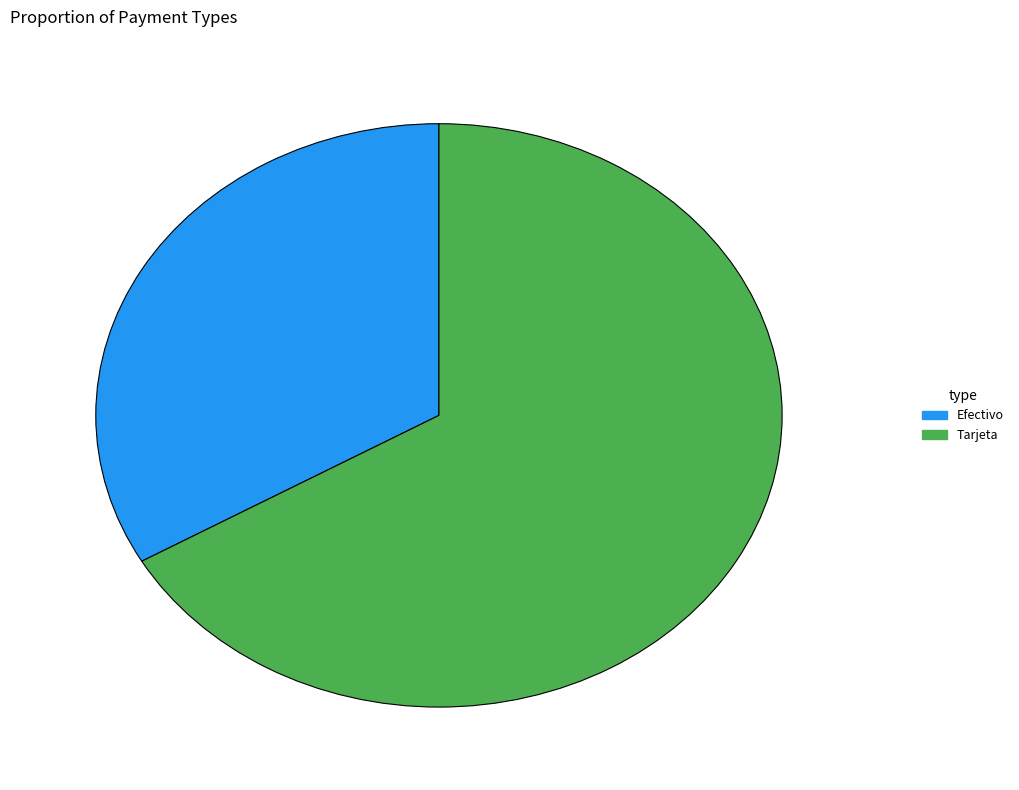

Is it true that Tarjeta is 67% of the pie?

True